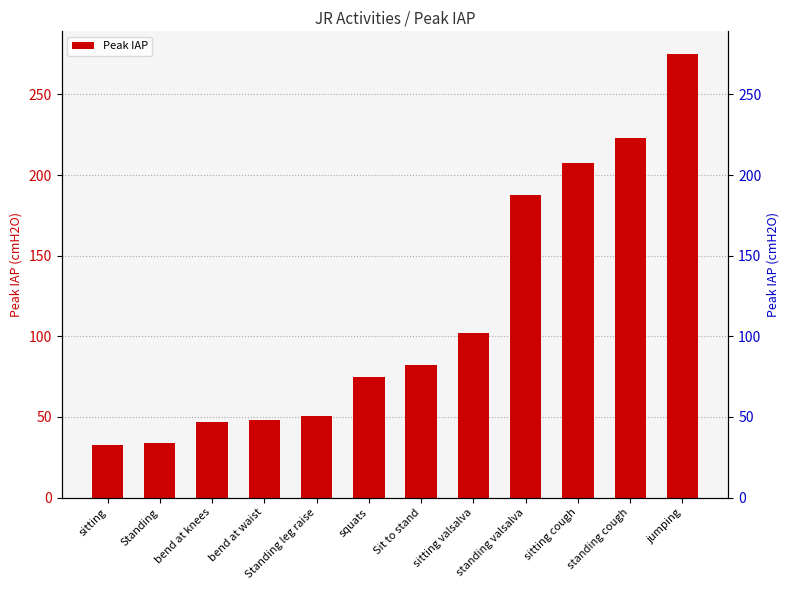

How many data points are above 81?

6